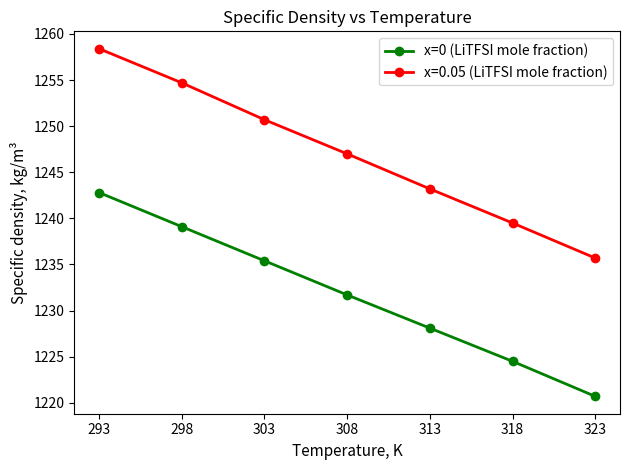

The x=0 (LiTFSI mole fraction) series shows 1224.5 at 318. True or false?

True